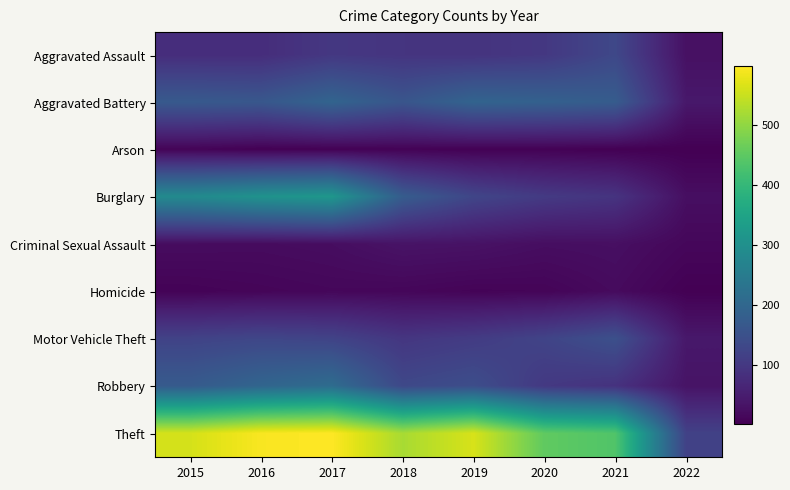

Reading left to right, transcribe all the data shown in this chart.

Aggravated Assault: 2015=79	2016=79	2017=99	2018=93	2019=91	2020=99	2021=131	2022=28
Aggravated Battery: 2015=169	2016=164	2017=194	2018=160	2019=193	2020=186	2021=175	2022=41
Arson: 2015=8	2016=3	2017=4	2018=6	2019=4	2020=5	2021=3	2022=2
Burglary: 2015=286	2016=307	2017=318	2018=176	2019=127	2020=104	2021=92	2022=25
Criminal Sexual Assault: 2015=21	2016=20	2017=23	2018=33	2019=31	2020=24	2021=26	2022=13
Homicide: 2015=7	2016=10	2017=13	2018=12	2019=8	2020=9	2021=19	2022=3
Motor Vehicle Theft: 2015=121	2016=128	2017=122	2018=96	2019=107	2020=123	2021=149	2022=41
Robbery: 2015=172	2016=196	2017=213	2018=132	2019=143	2020=101	2021=88	2022=33
Theft: 2015=561	2016=594	2017=599	2018=521	2019=563	2020=453	2021=436	2022=118